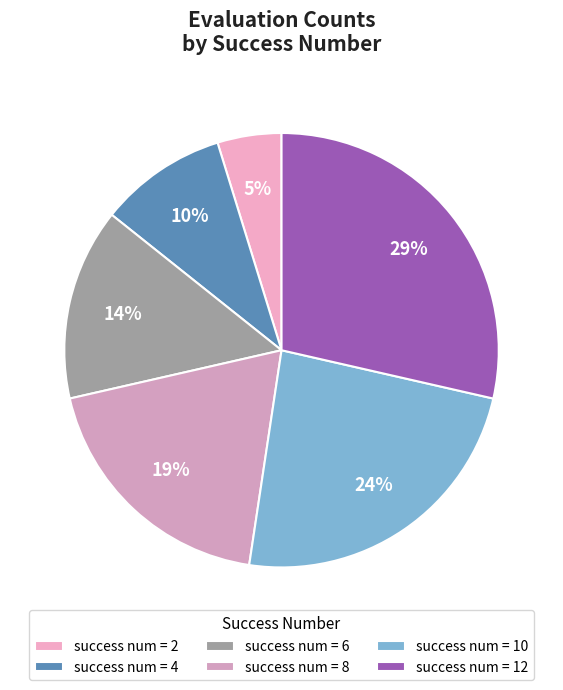

How many slices are in this pie chart?

6